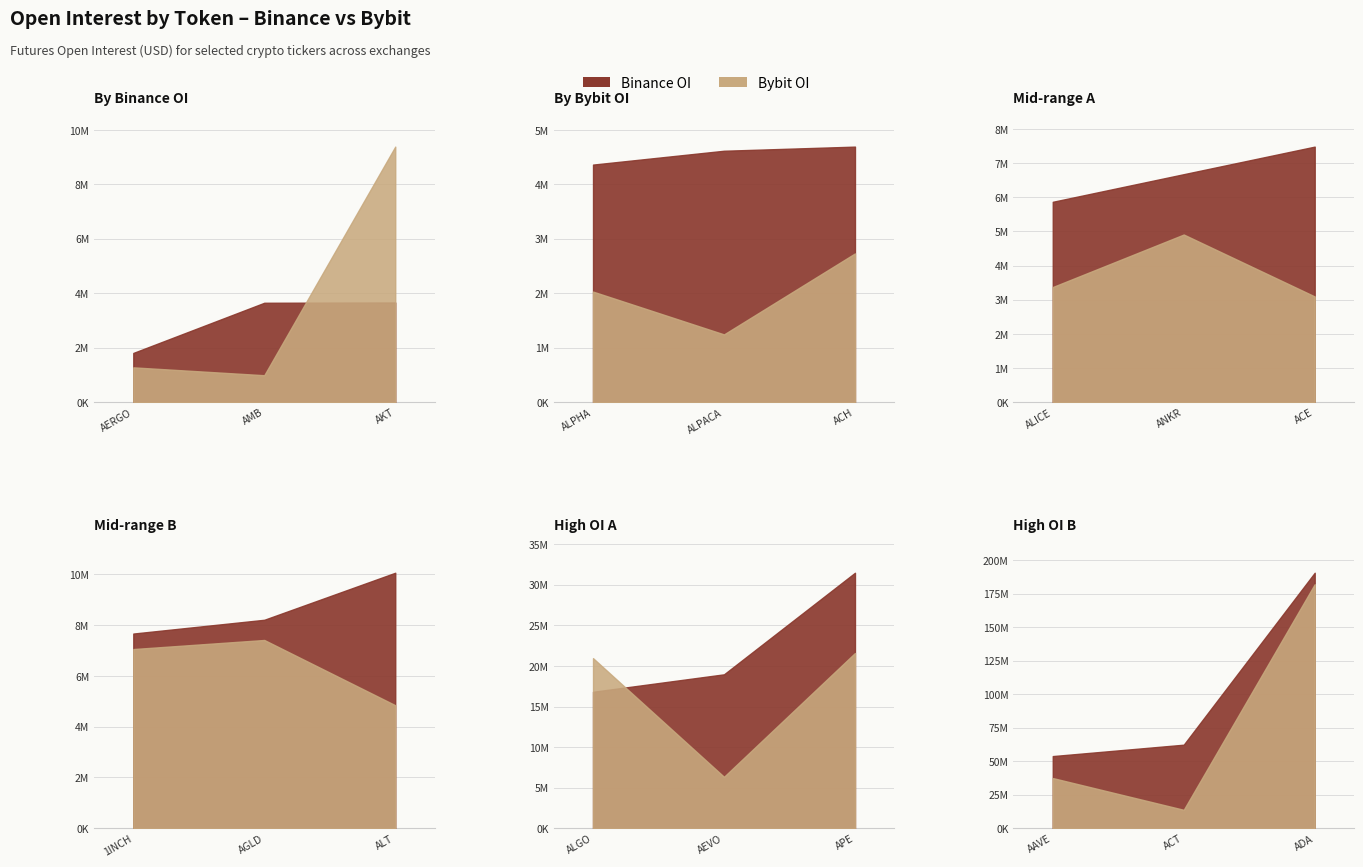

What is the difference between the second highest and minimum values in the Bybit_OI series?

36476875